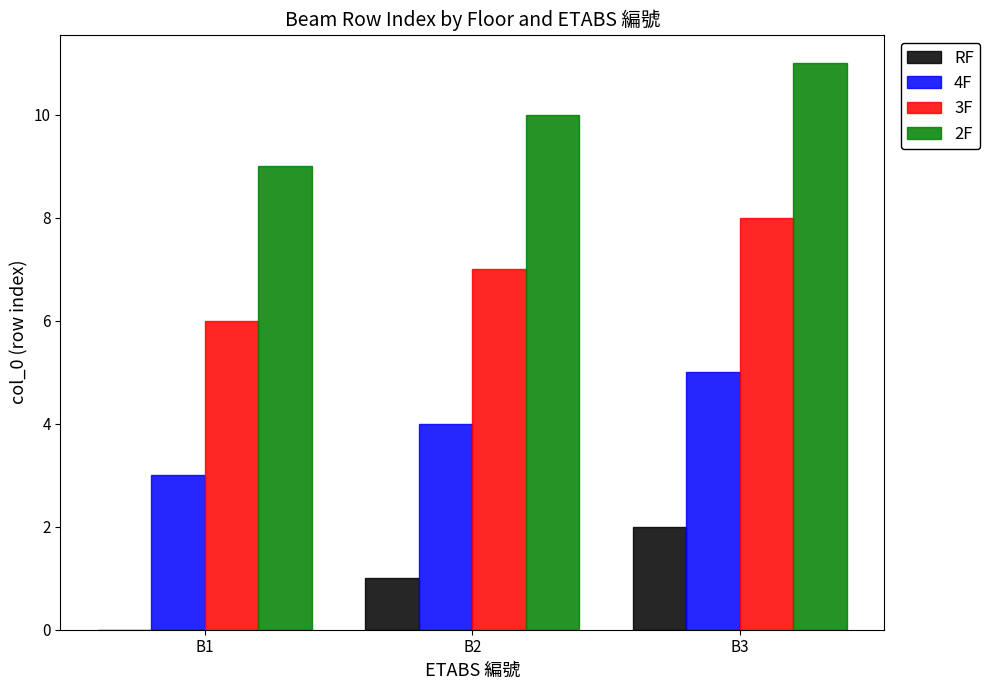

Is the value of 4F at B1 greater than the value of RF at B2?

Yes